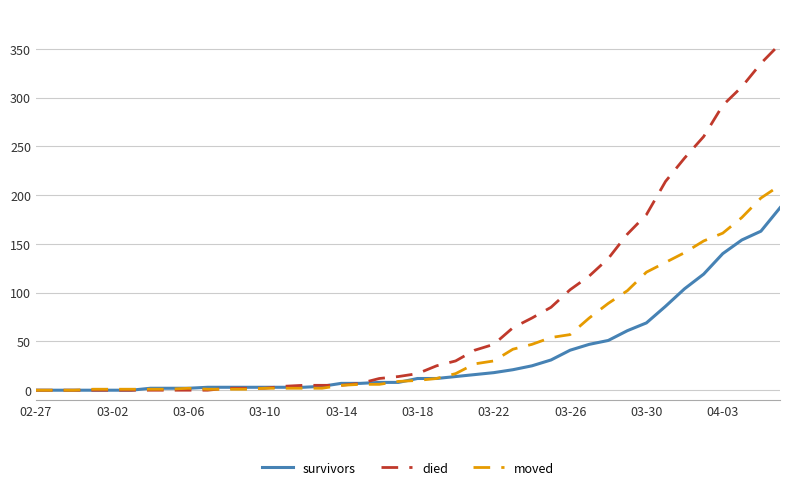

Rank the series by their average value, from highest to lowest.

died, moved, survivors